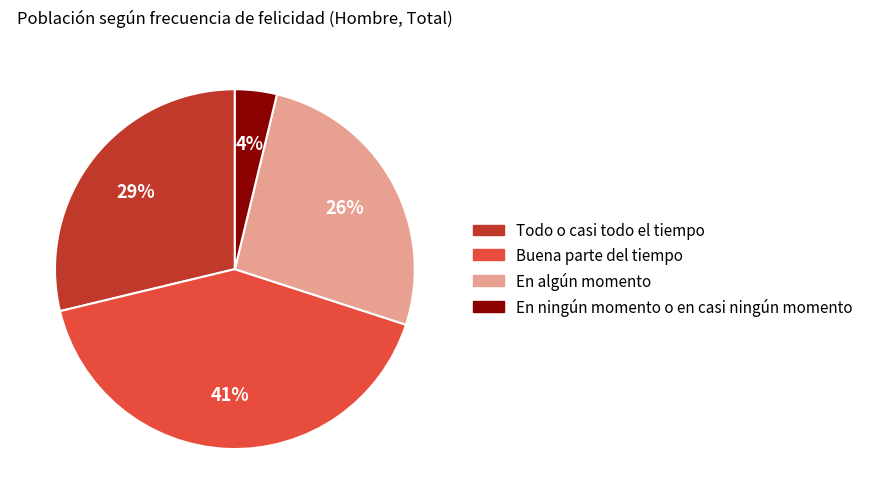

Is it true that Buena parte del tiempo is 41% of the pie?

True